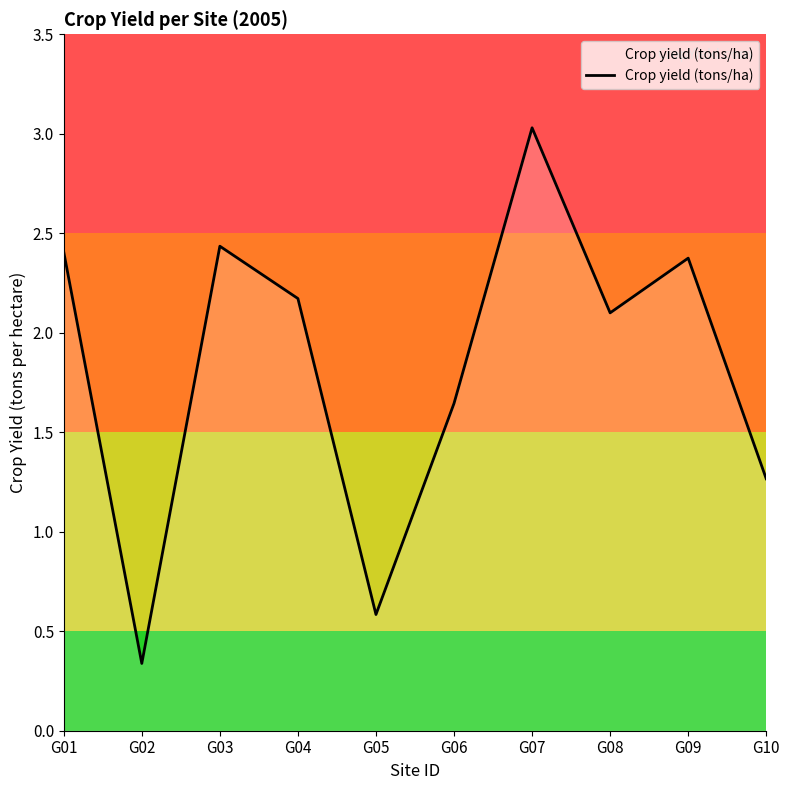

Does the chart have visible grid lines?

No